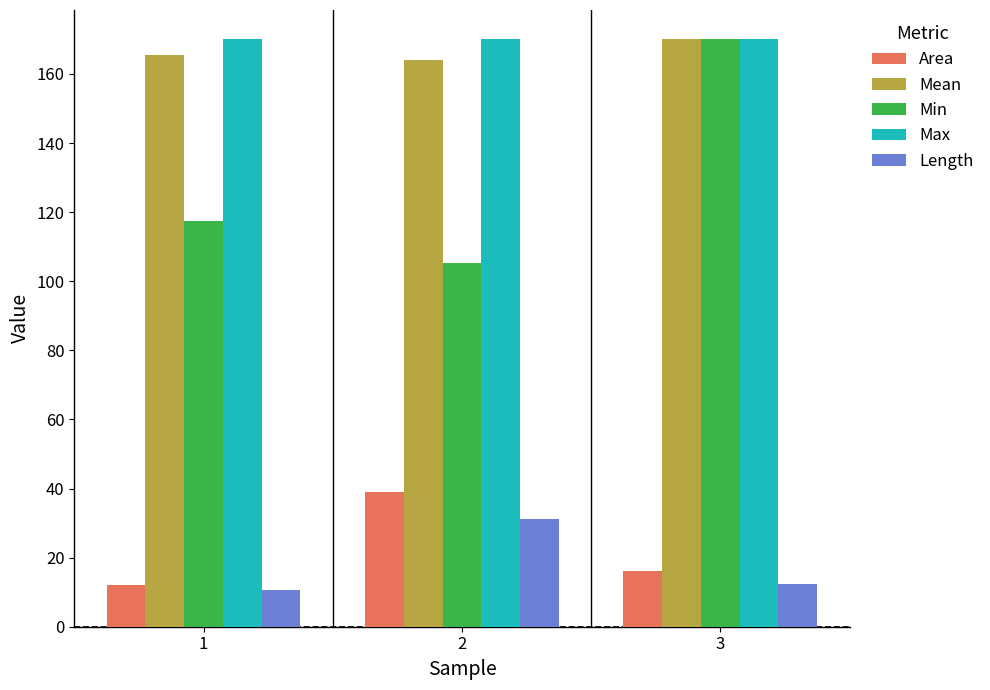

What are all the series names shown in the legend?

Area, Mean, Min, Max, Length